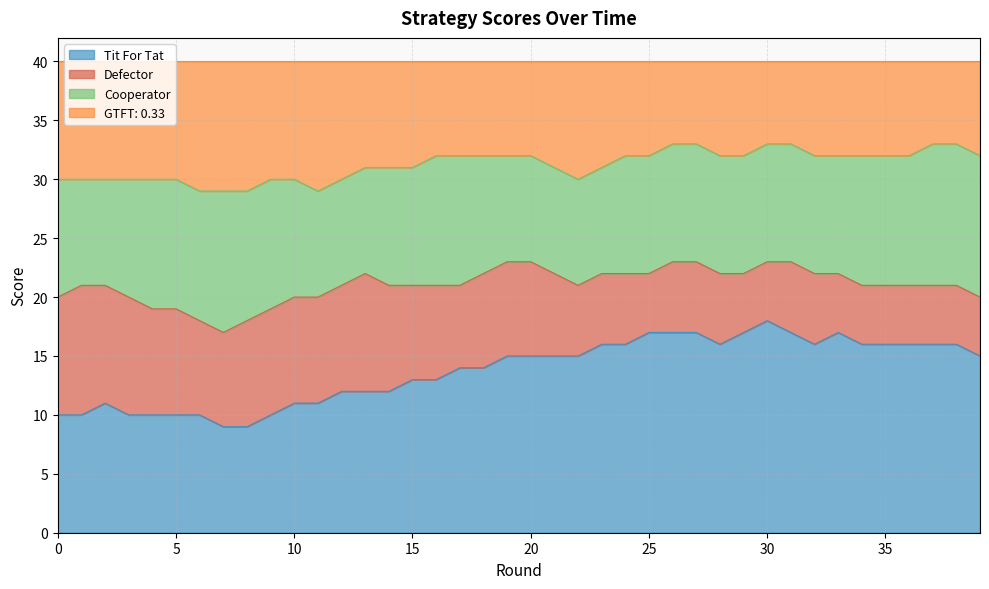

The Tit For Tat series shows 4 at 25. True or false?

False